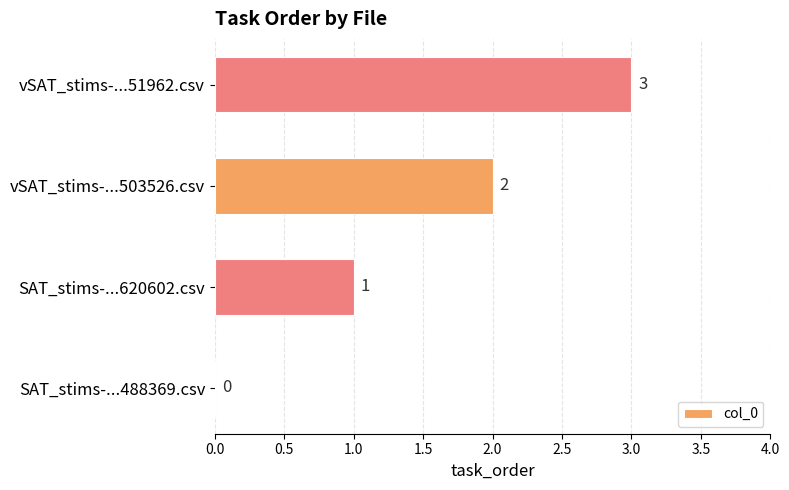

Are the bars horizontal?

Yes